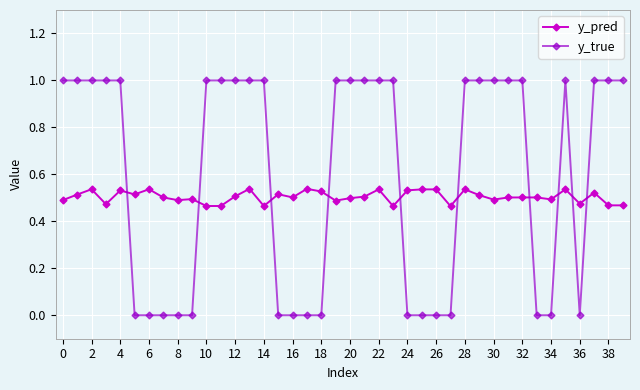

List the series in order of their overall mean, highest first.

y_true, y_pred